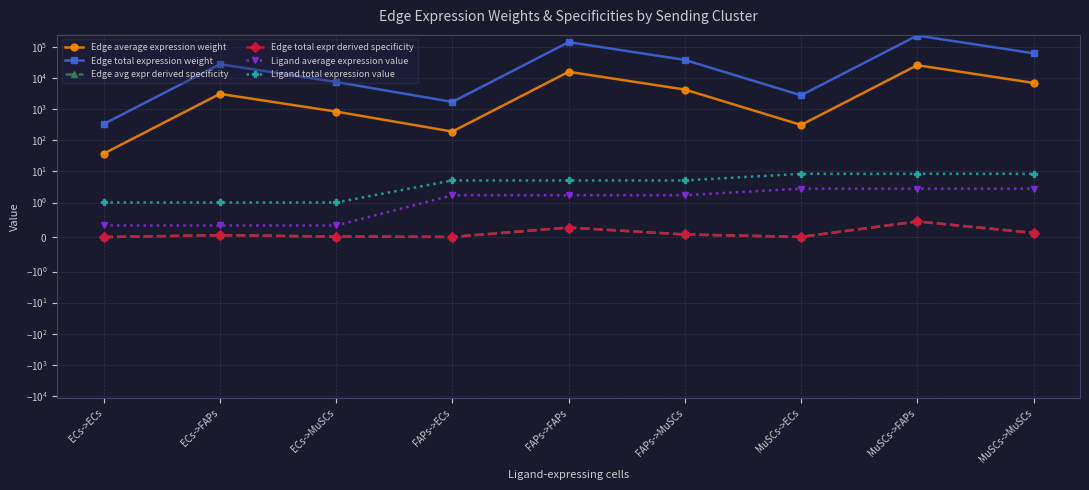

Where is Edge average expression weight nearest to the value 13298?

FAPs->FAPs